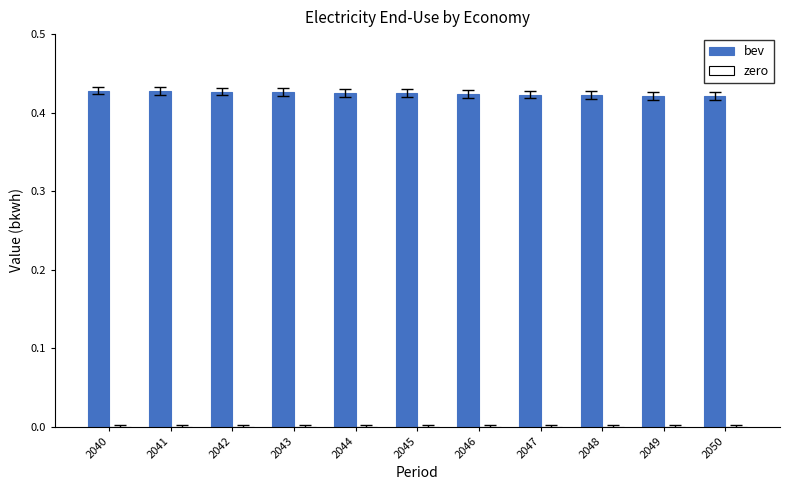

Count the values in the range 0 to 1.

11